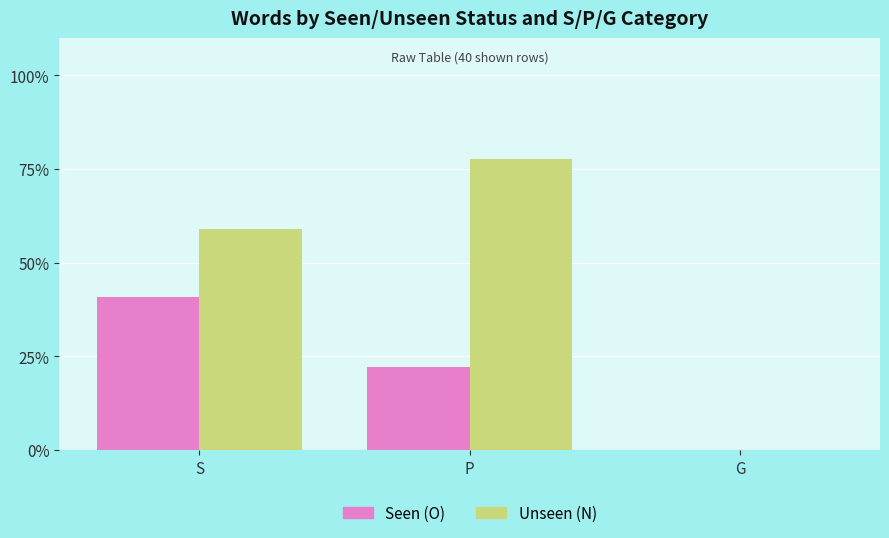

What is the difference between the Unseen (N) values at P and G?

77.8